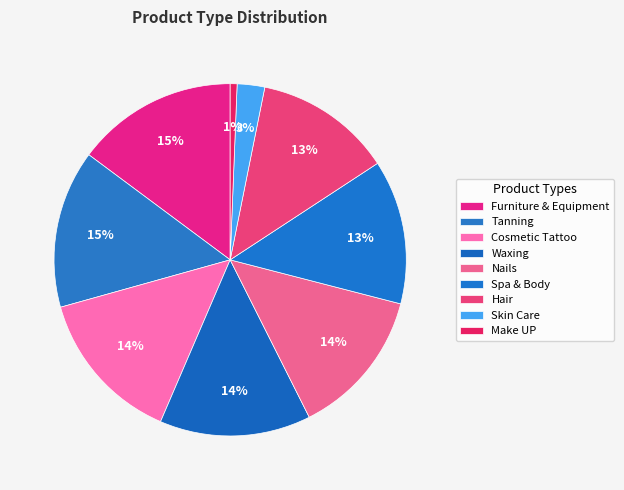

Does Cosmetic Tattoo account for over 50% of the chart?

No